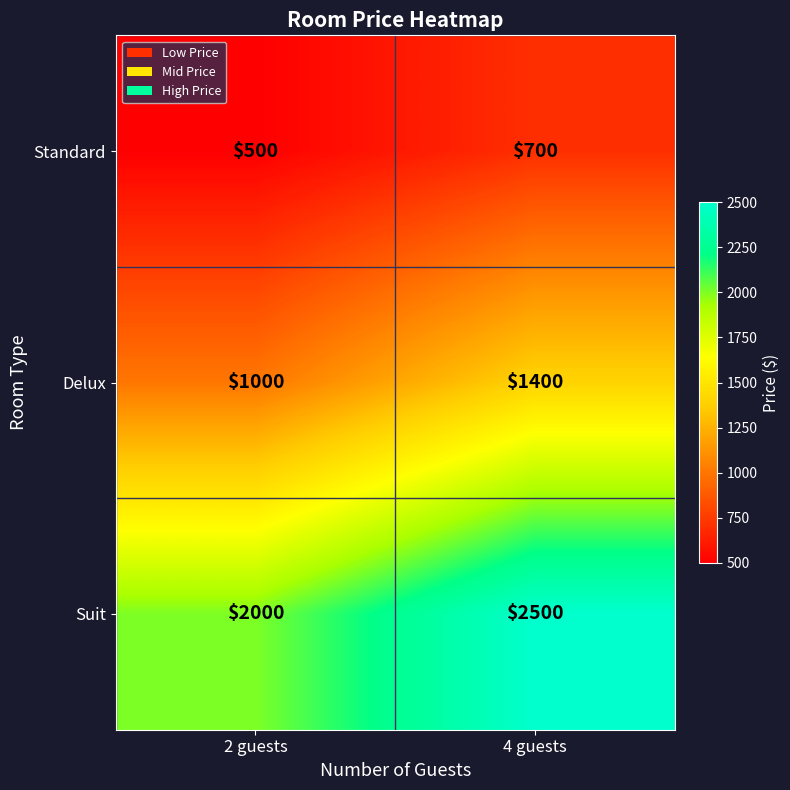

Reading left to right, list all the values displayed in this chart.

Standard: 500	700
Delux: 1000	1400
Suit: 2000	2500